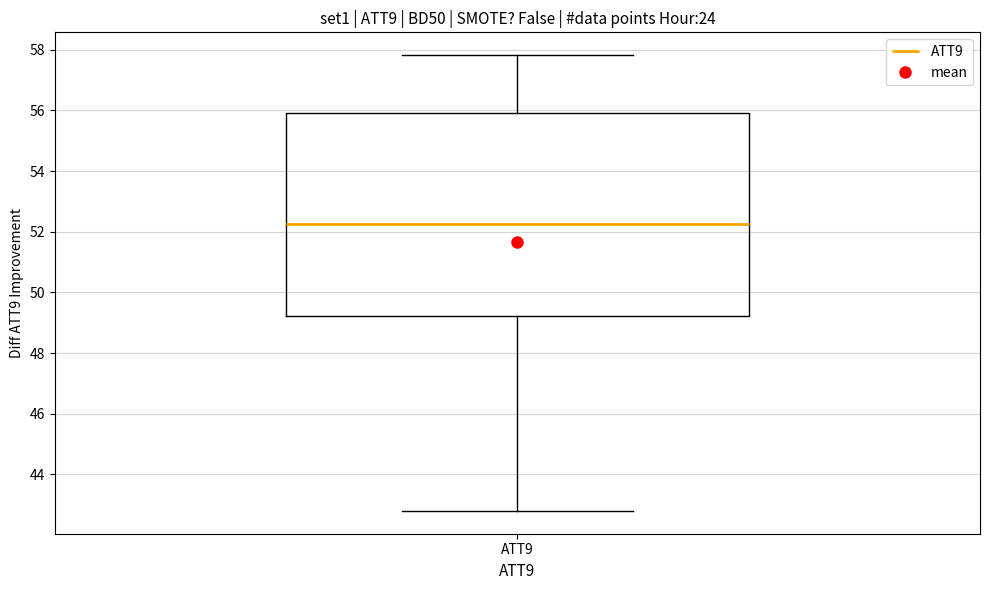

Transcribe this box plot: give where the median line is, the range the box spans, and where the two whiskers end, as read against the y-axis. The values are not printed on the chart, so give them approximately, as read against the axis.

median 52.2, box 49.2 to 56.0, whiskers 42.8 to 57.8